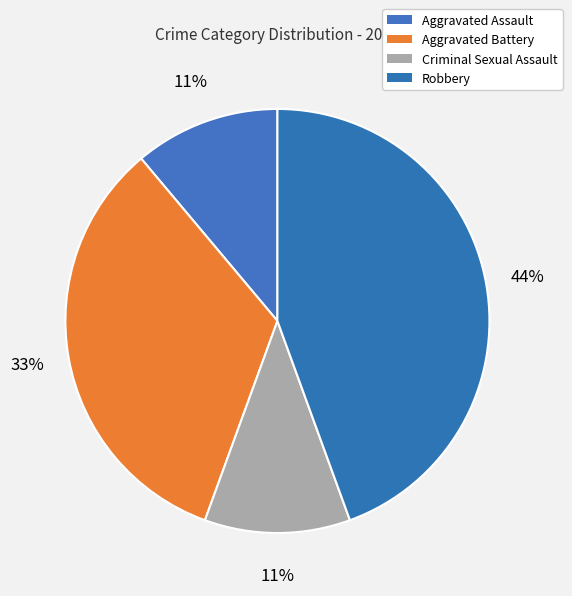

How many segments does this pie chart have?

4